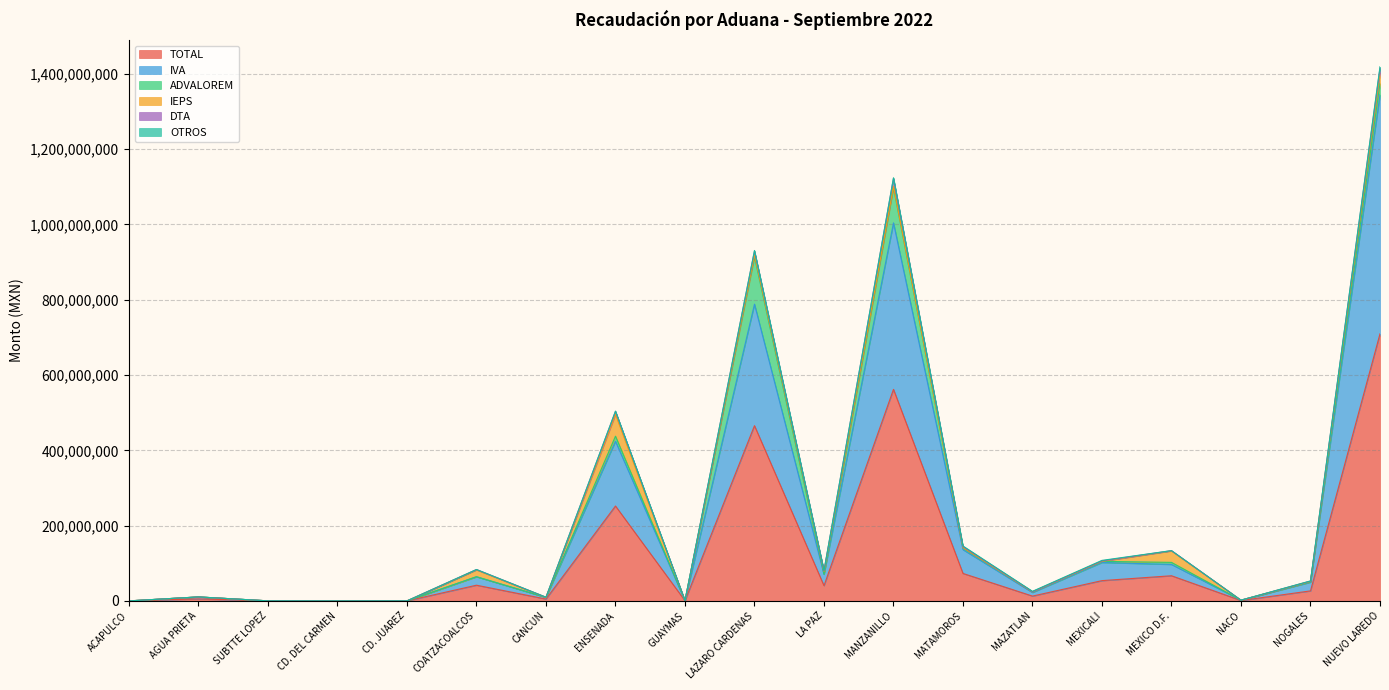

Which series has the largest total across all categories?

TOTAL